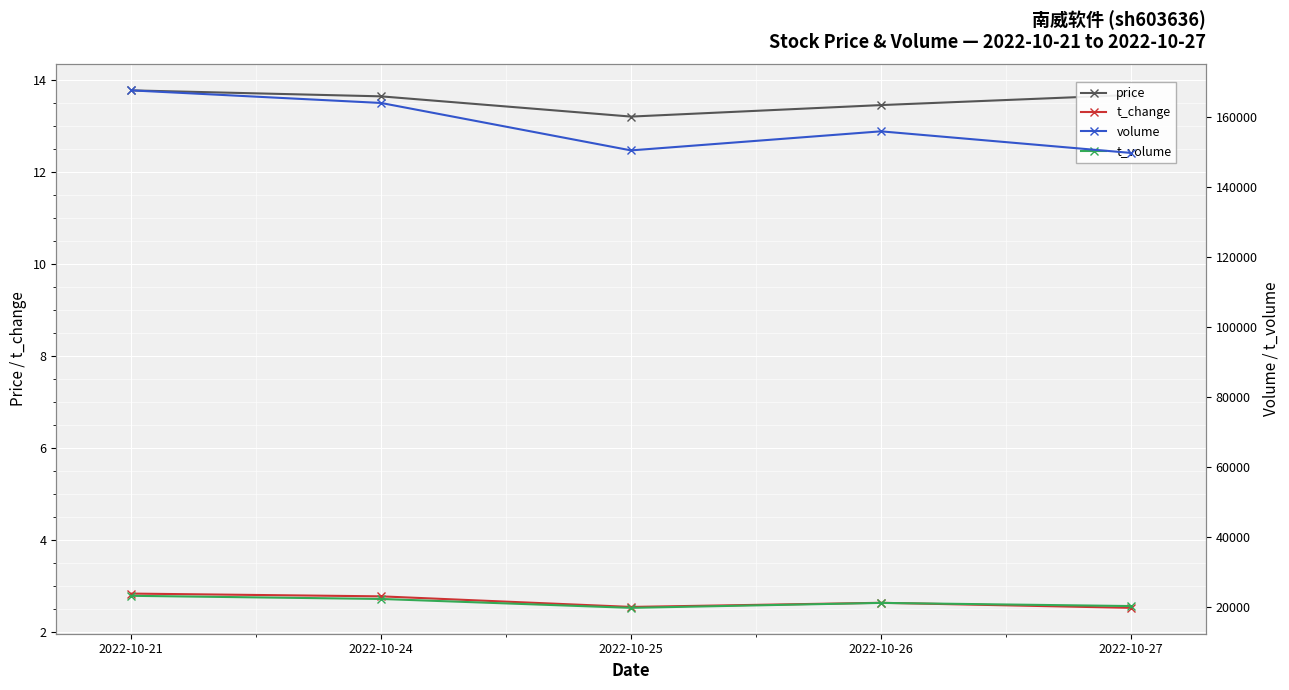

True or false: volume and t_change intersect in this chart.

False